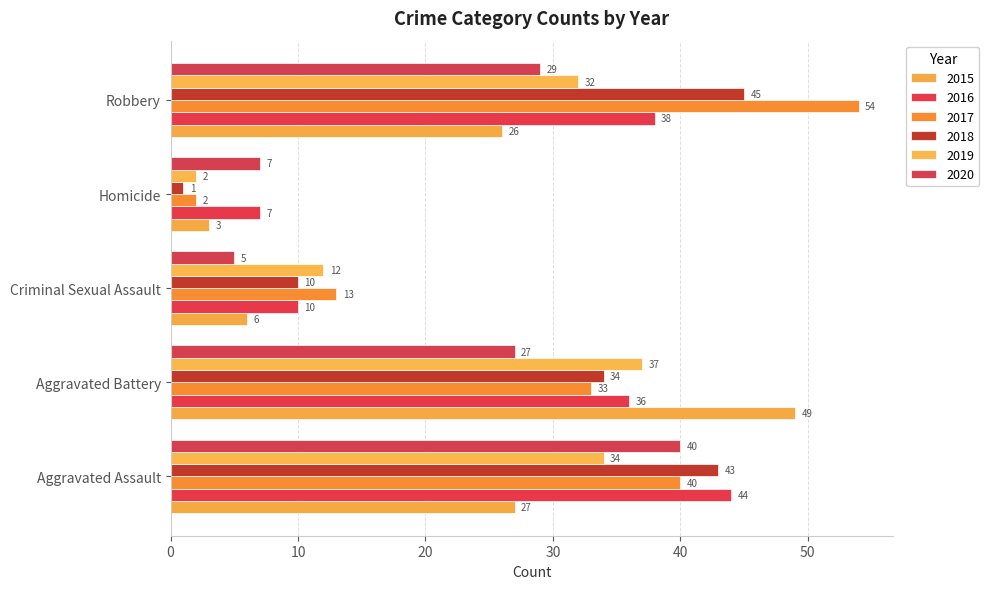

Reading left to right, what are all the values shown in this chart?

2015: 27	49	6	3	26
2016: 44	36	10	7	38
2017: 40	33	13	2	54
2018: 43	34	10	1	45
2019: 34	37	12	2	32
2020: 40	27	5	7	29